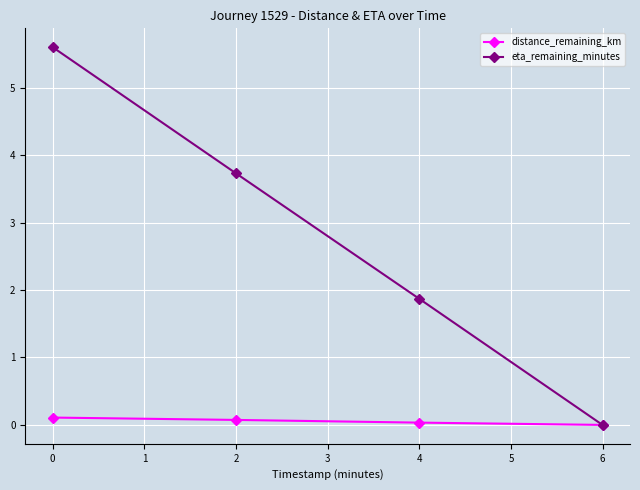

Rank the series by their average value, from highest to lowest.

eta_remaining_minutes, distance_remaining_km